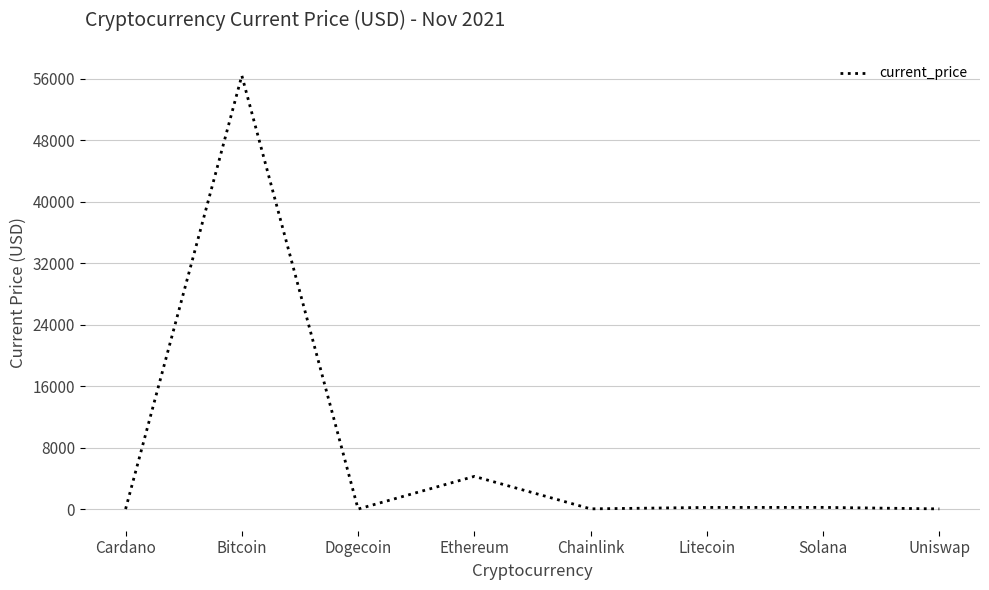

What is the difference between the values at Litecoin and Uniswap?

188.8